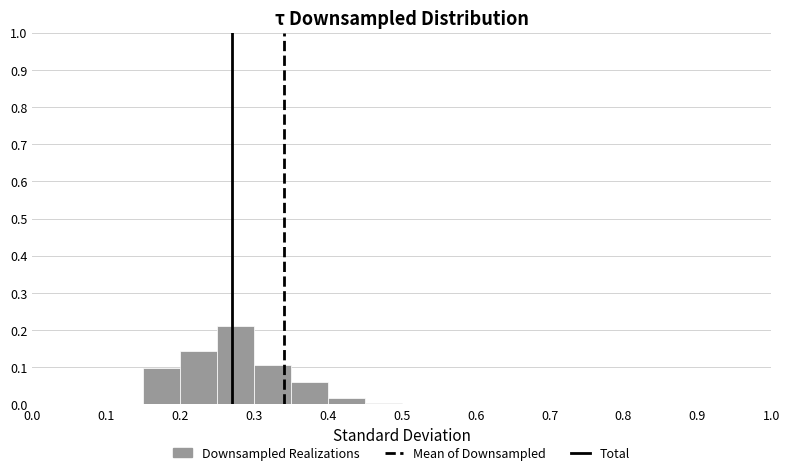

Reading left to right, list every bar in this chart as the range it spans on the x-axis followed by its height. The values are not printed on the chart, so give them approximately, as read against the axis.

0.05 to 0.10: 0
0.10 to 0.15: 0
0.15 to 0.20: 0.10
0.20 to 0.25: 0.14
0.25 to 0.30: 0.21
0.30 to 0.35: 0.11
0.35 to 0.40: 0.06
0.40 to 0.45: 0.02
0.45 to 0.50: under 0.01
0.50 to 0.55: 0
0.55 to 0.60: 0
0.60 to 0.65: 0
0.65 to 0.70: 0
0.70 to 0.75: 0
0.75 to 0.80: 0
0.80 to 0.85: 0
0.85 to 0.90: 0
0.90 to 0.95: 0
0.95 to 1.00: 0